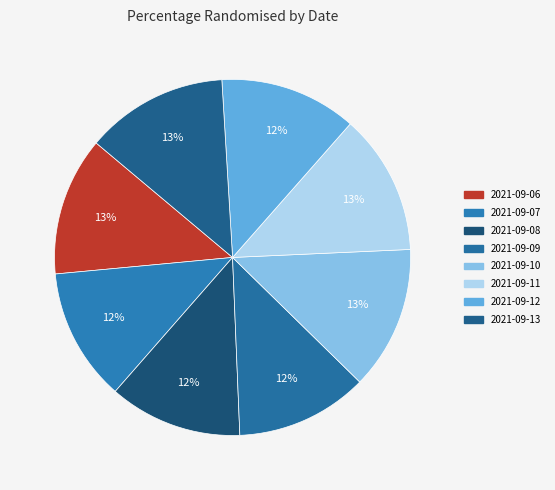

To the nearest percent, what is the difference between the largest and smallest slice percentages?

1%